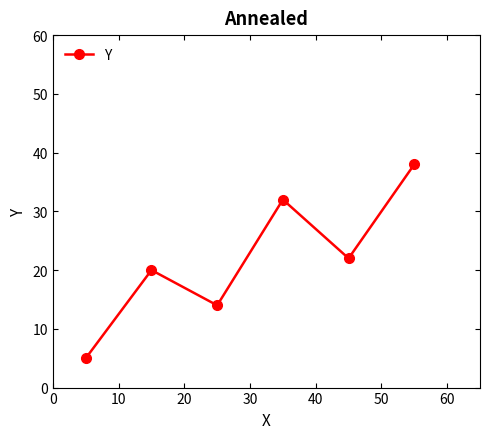

What is the difference between the maximum and minimum values?

33